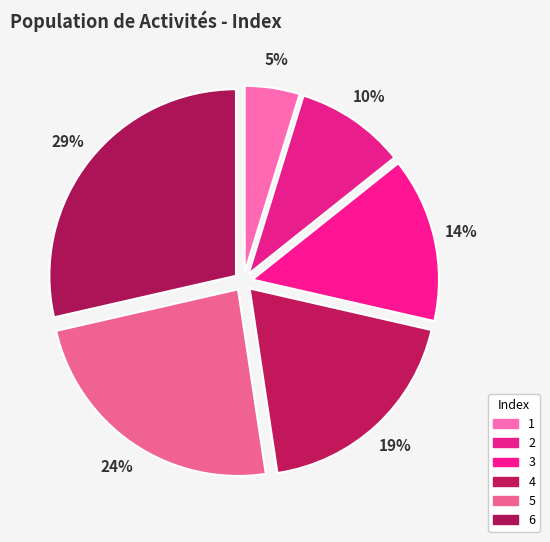

To the nearest percent, what is the average slice percentage?

17%